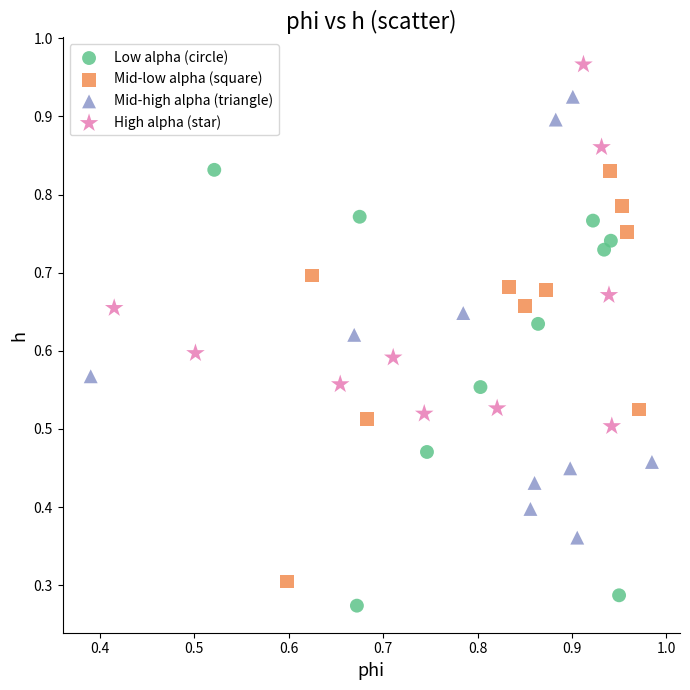

What are all the series names shown in the legend?

Low alpha (circle), Mid-low alpha (square), Mid-high alpha (triangle), High alpha (star)